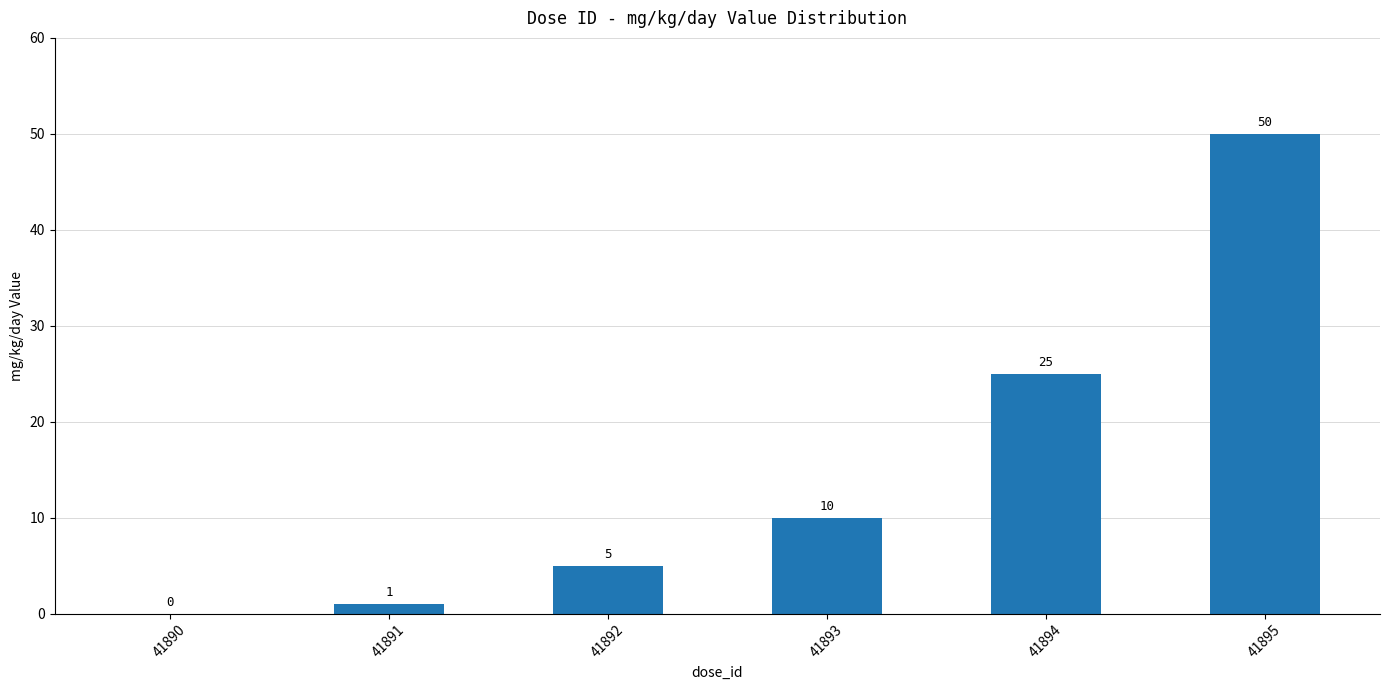

At which category does the chart reach its peak across all series?

41895